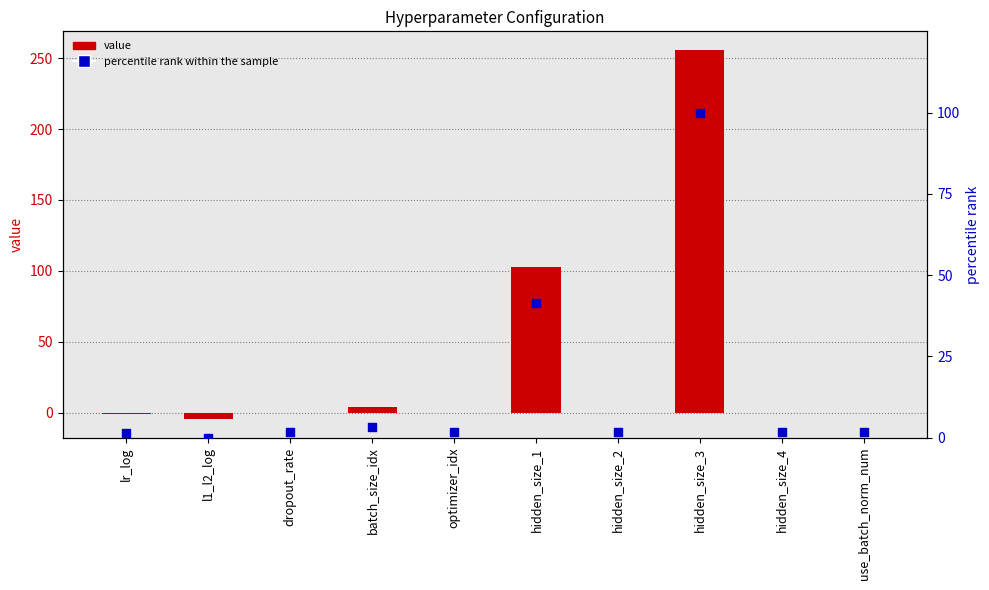

What are all the series names shown in the legend?

value, percentile rank within the sample